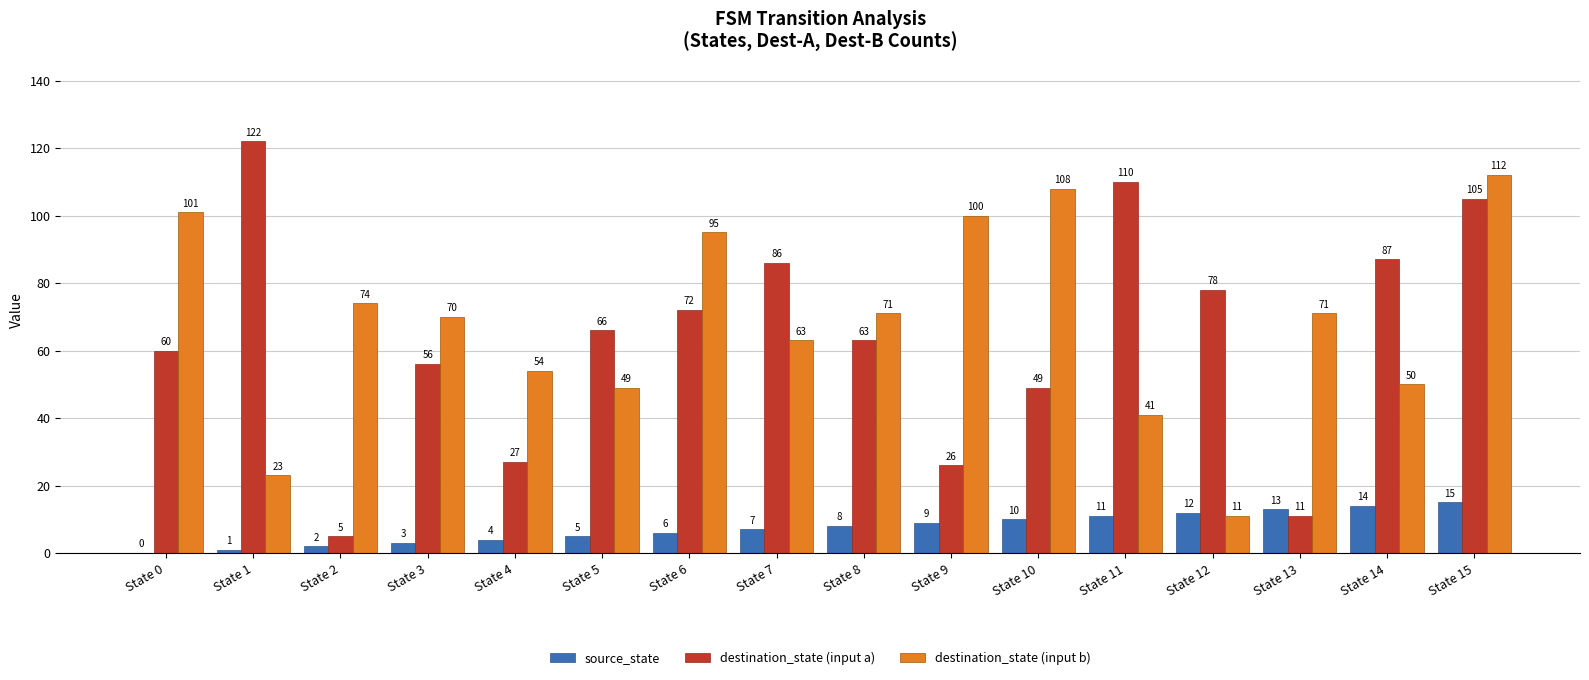

Which series changed the most between State 4 and State 10?

destination_state (input b)